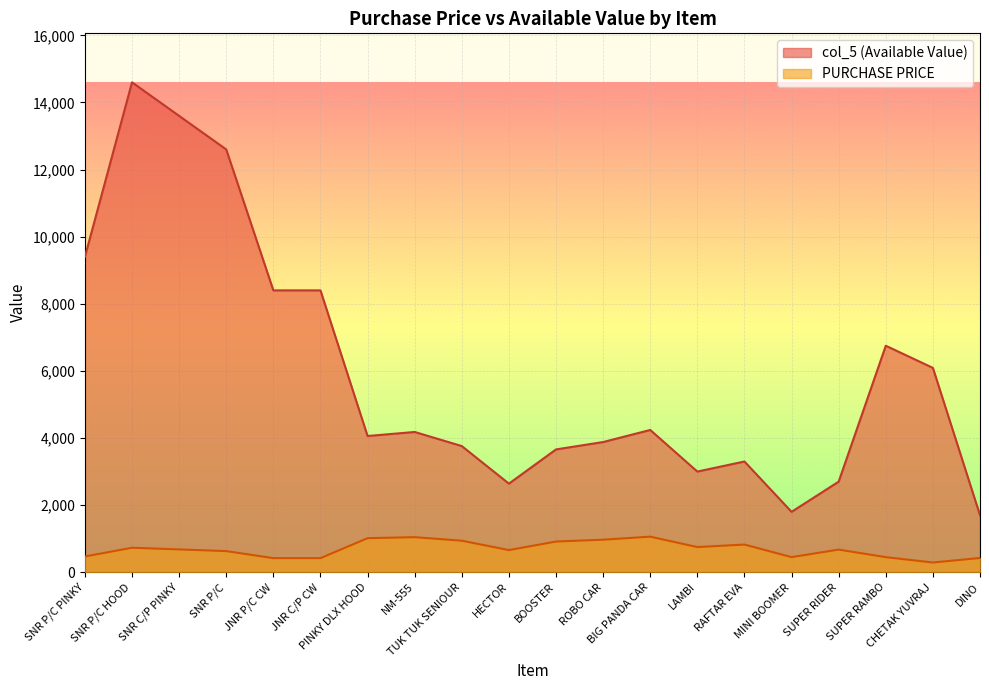

How many values in the PURCHASE PRICE series exceed 680?

9